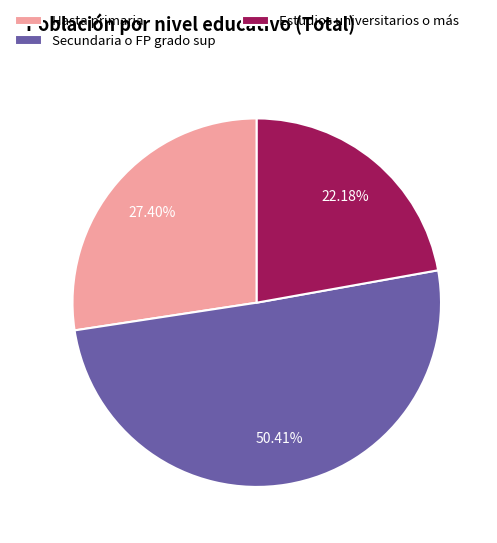

The Estudios universitarios o más slice represents 31% of the pie. True or false?

False